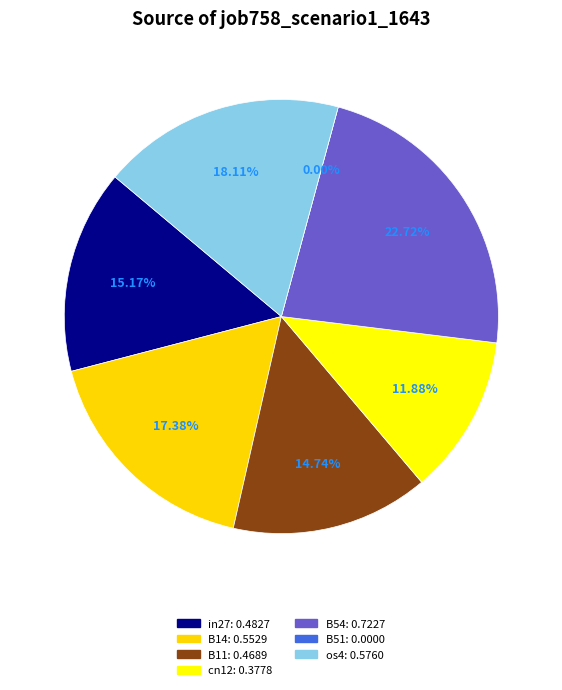

How many slices are in this pie chart?

7